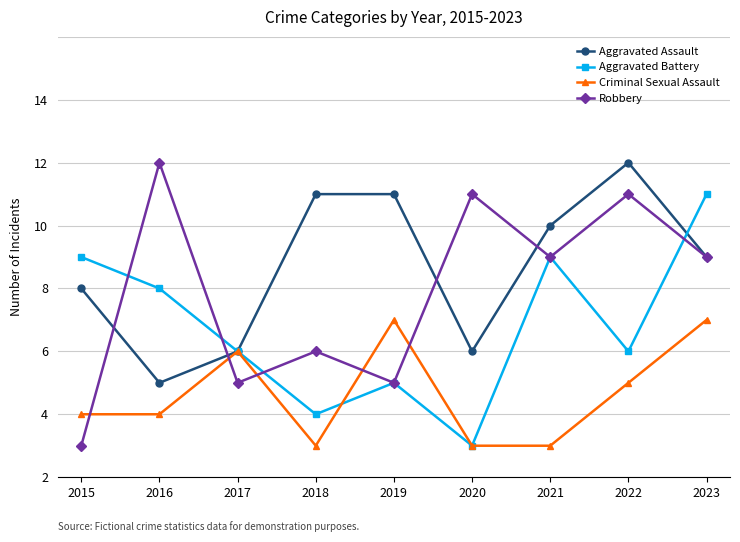

Is this an area chart (filled region under the line)?

No